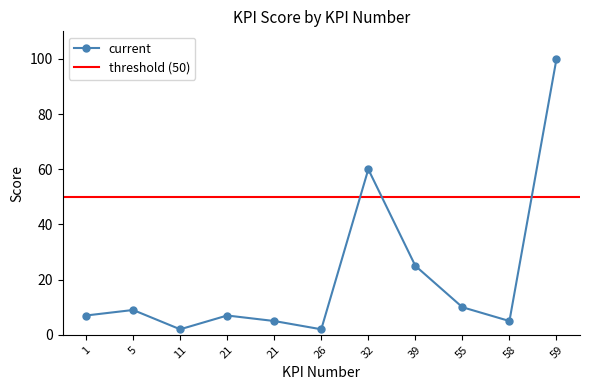

What is the change in value from 21 to 26?

-3